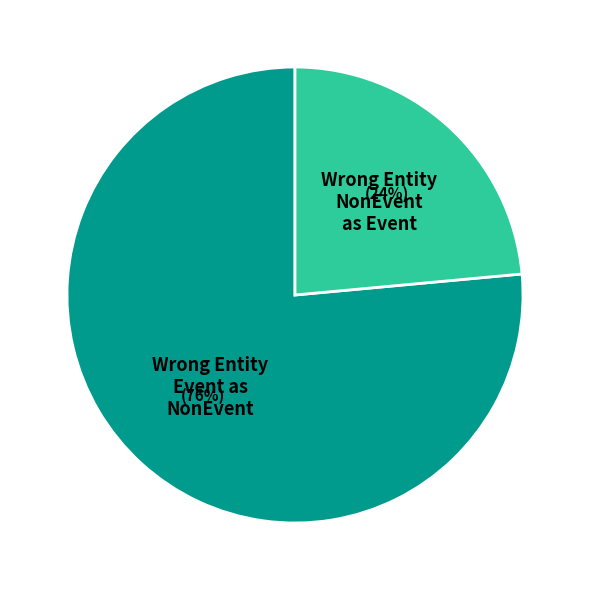

Is there a majority slice in this chart?

Yes